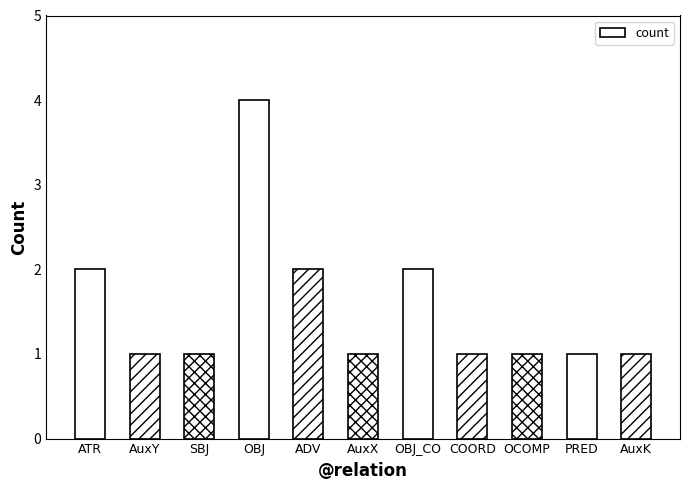

What is the value of the 7th bar from the left?

2